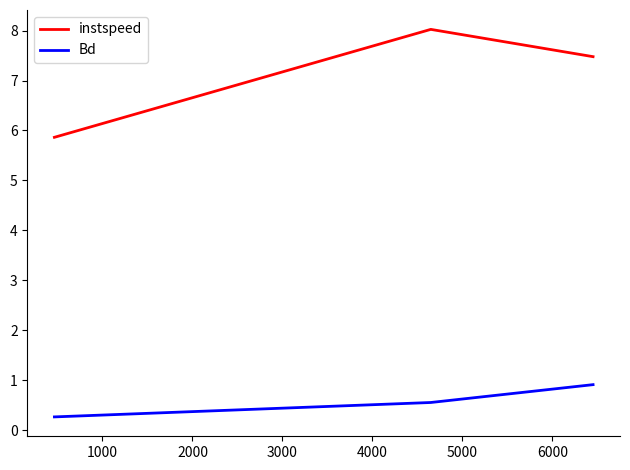

Which series has the widest spread of values?

instspeed